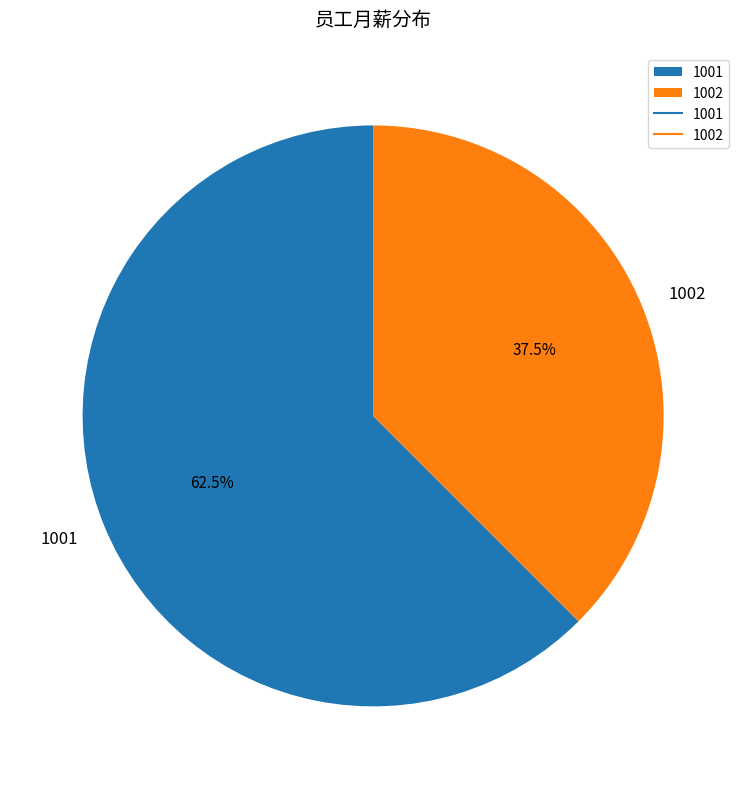

Which slice is the smallest?

1002